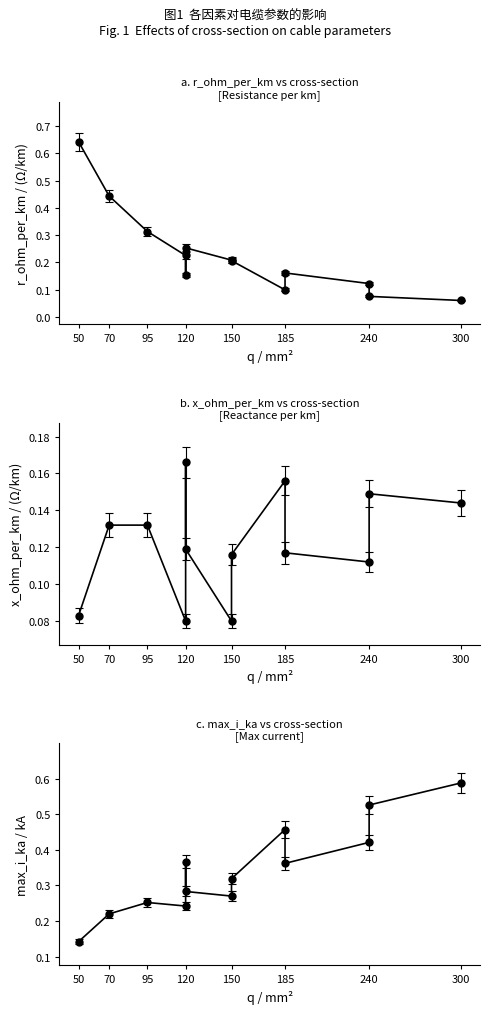

At which category is the sum across all series the highest?

50